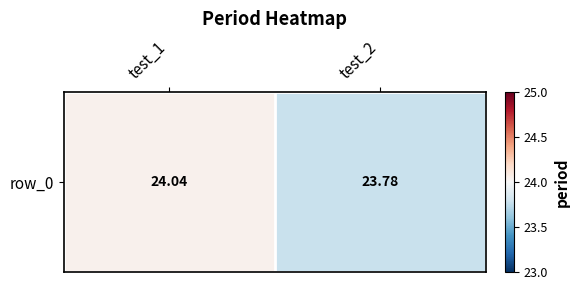

Approximately how many times larger is the value at test_2 compared to test_1?

1.0